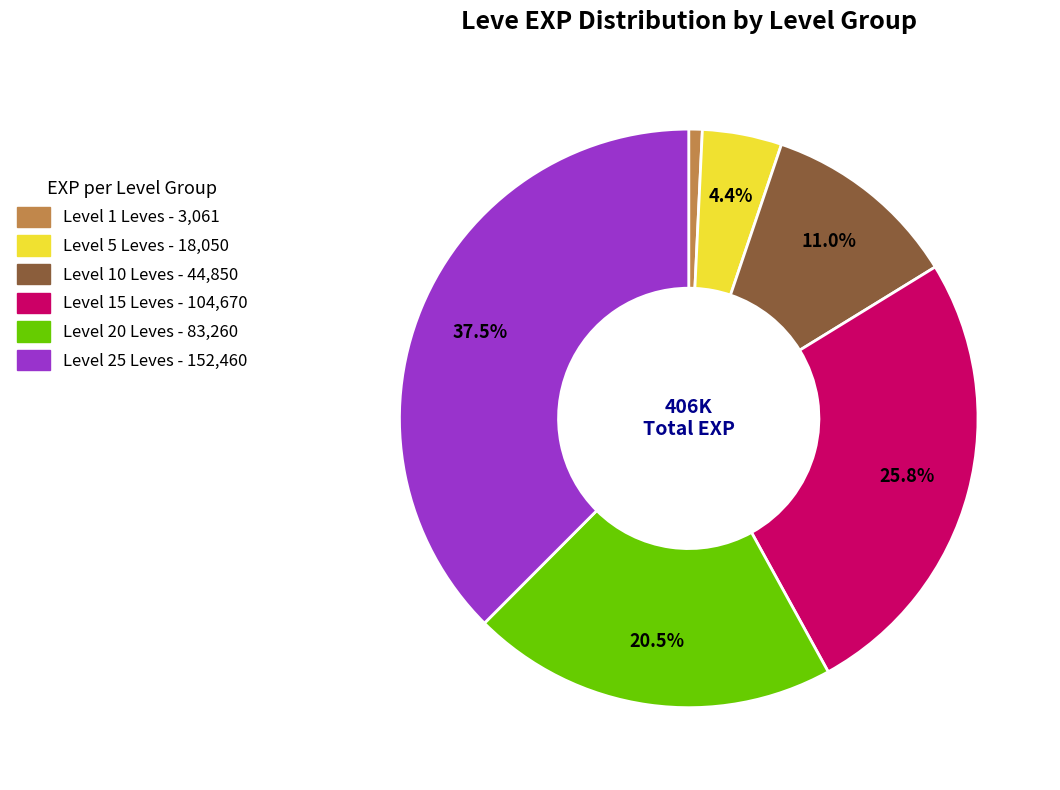

Is there a majority slice in this chart?

No